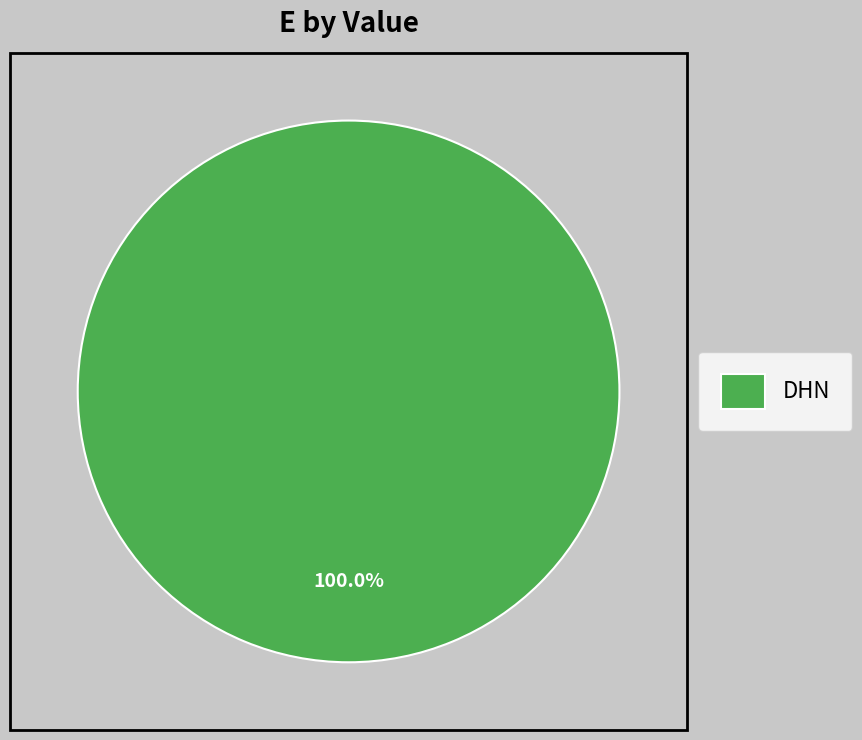

Rank the categories by value from highest to lowest.

DHN